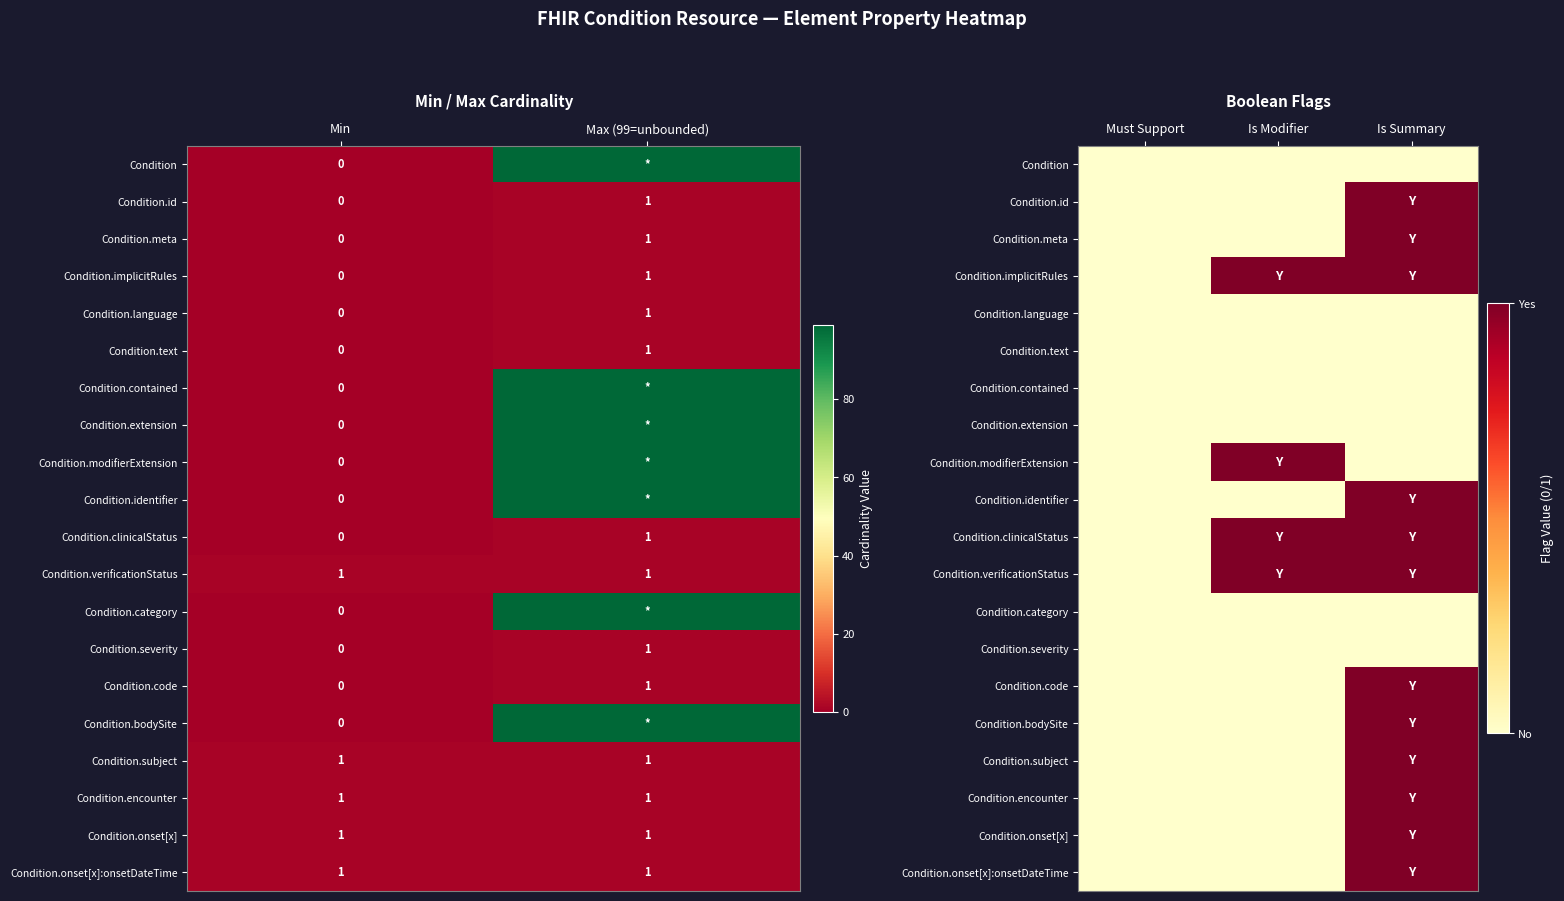

What is the spread (max minus min) of values at Is Summary?

1